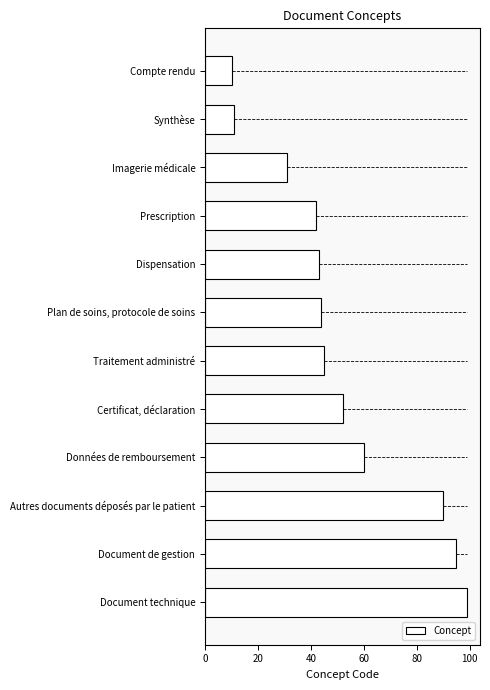

What is the difference between the maximum and minimum values?

89